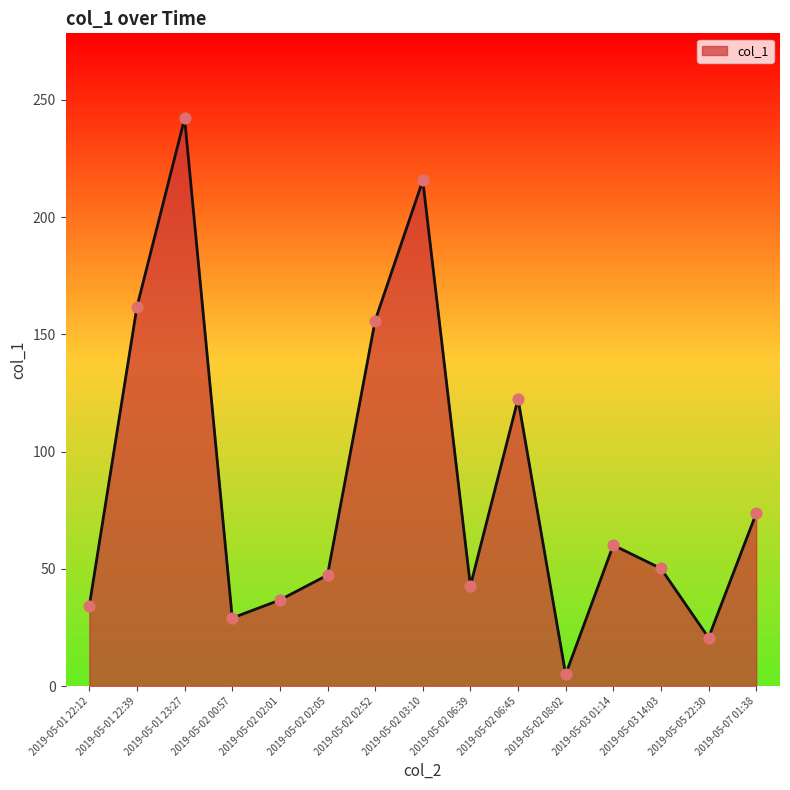

What is the change in value from 2019-05-01 23:27 to 2019-05-02 08:02?

-237.1